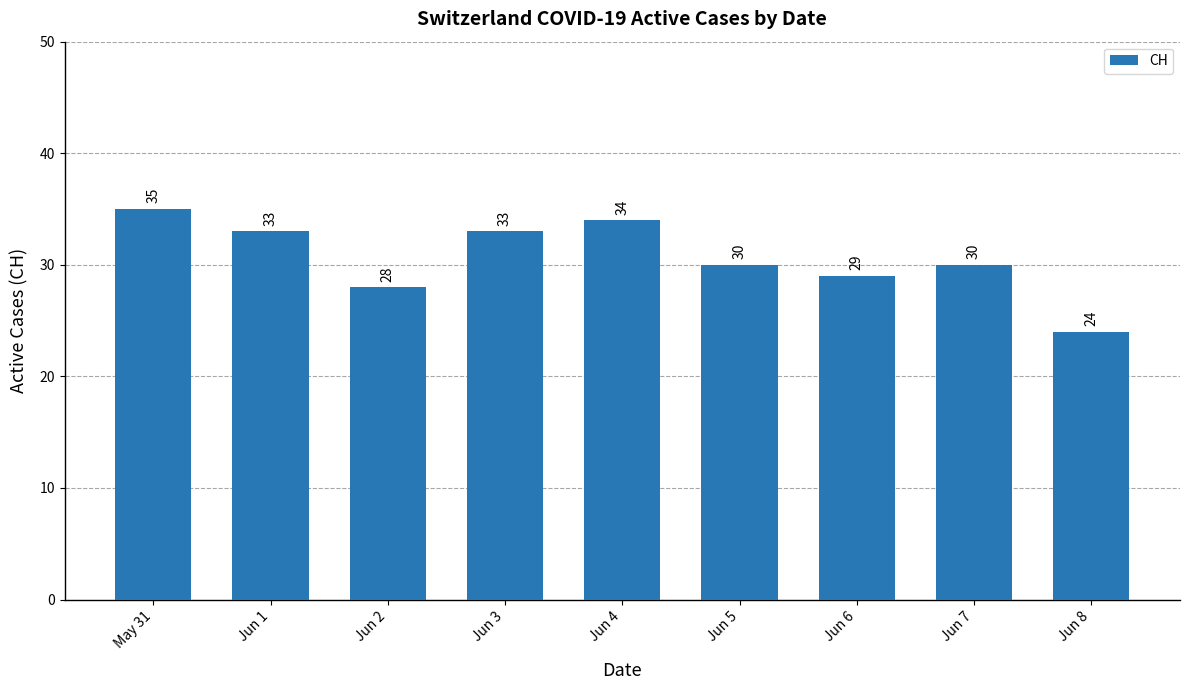

What is the change in value from Jun 1 to Jun 2?

-5